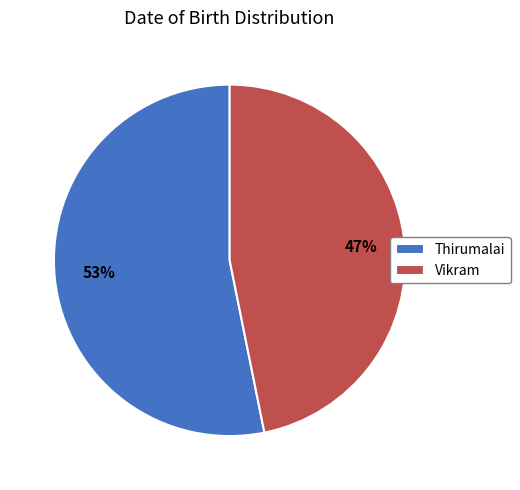

Which slice is the smallest?

Vikram